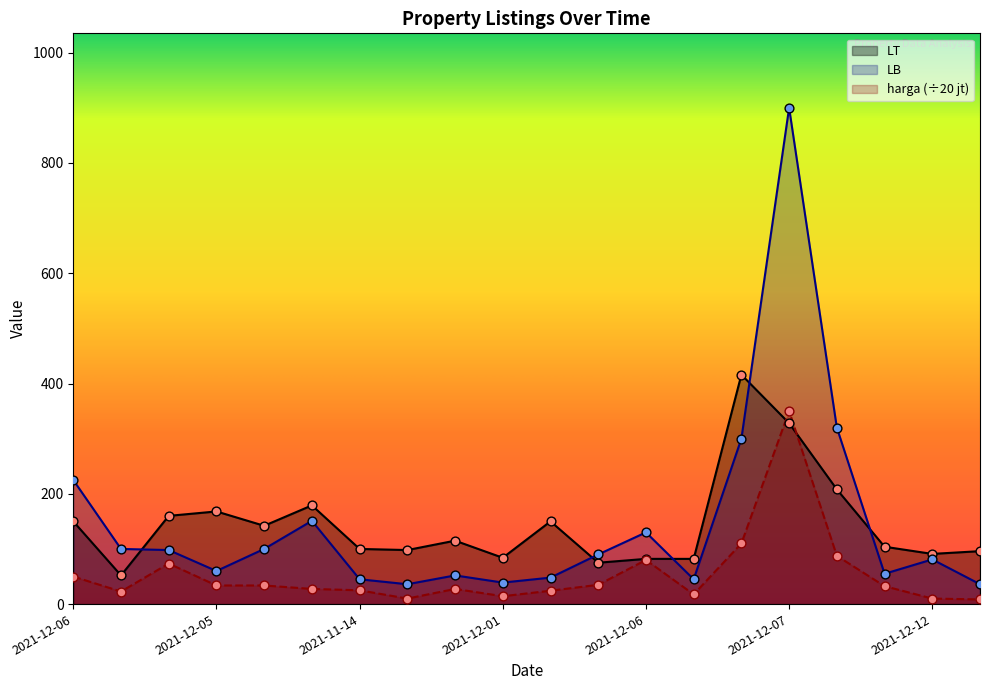

What is the total value across all series at 2021-12-04?

331.5